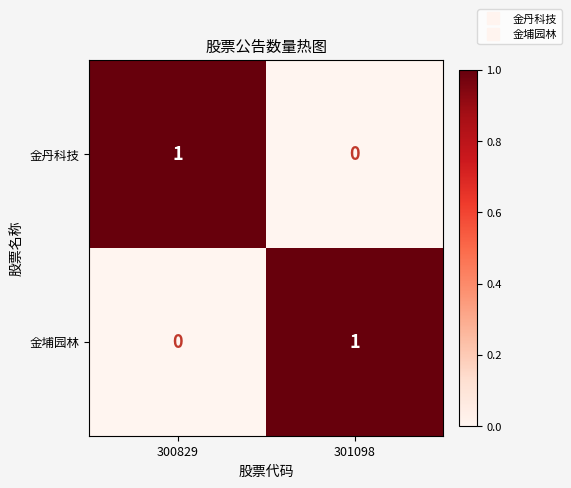

What is the spread (max minus min) of values at 301098?

1